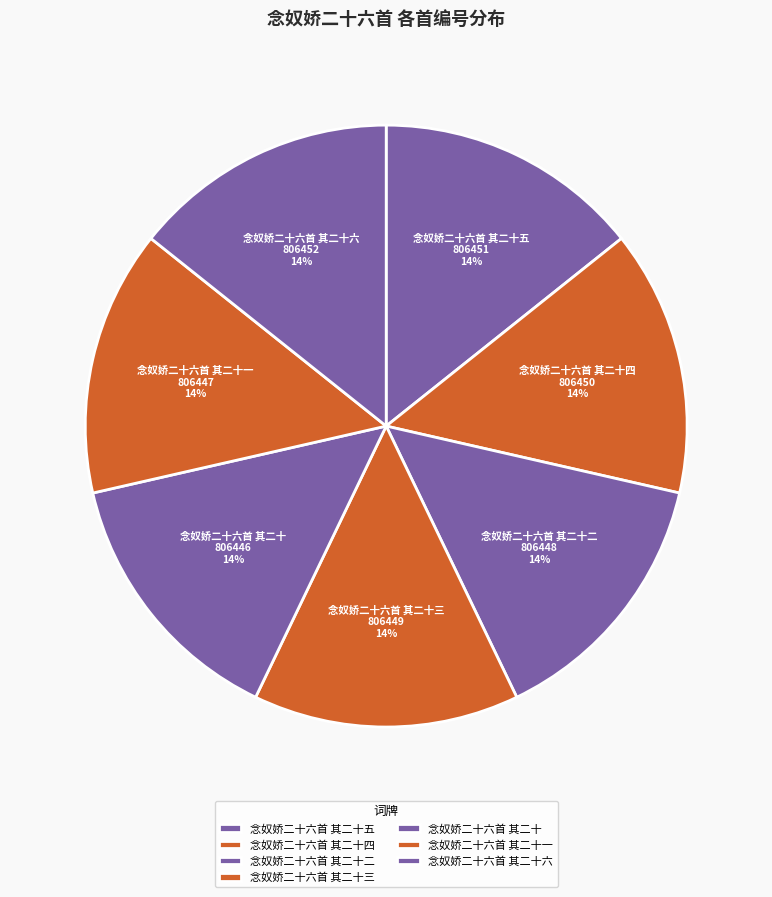

Approximately how many times larger is the value at 念奴娇二十六首 其二十一 compared to 念奴娇二十六首 其二十四?

1.0